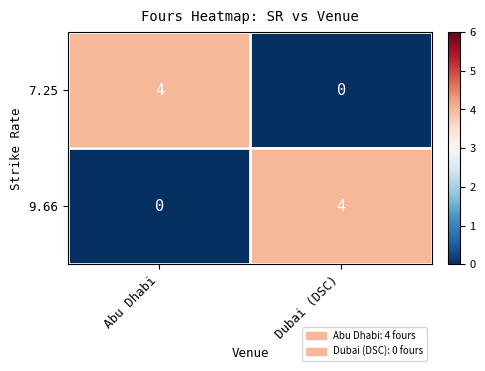

Reading left to right, what are all the values shown in this chart?

7.25: Abu Dhabi=4	Dubai (DSC)=0
9.66: Abu Dhabi=0	Dubai (DSC)=4